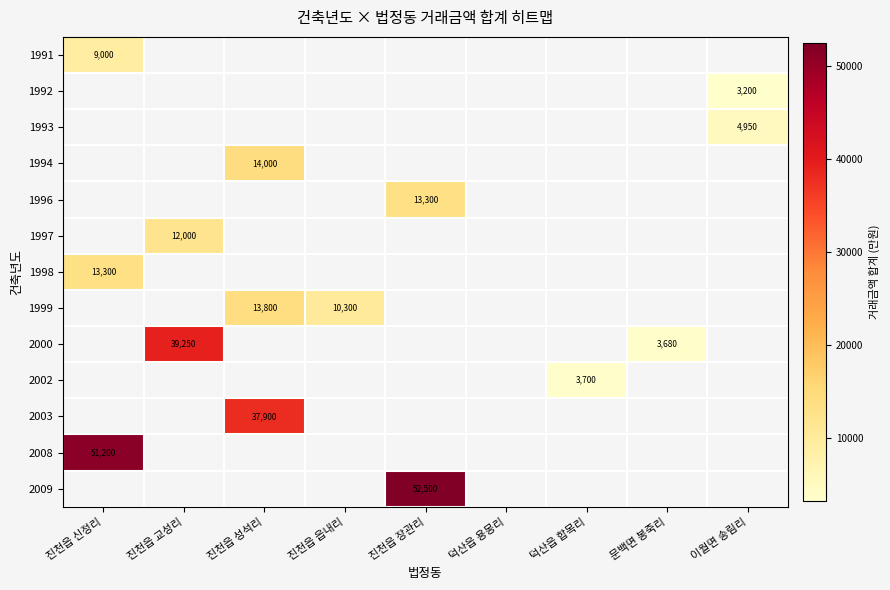

Is it true that 1999 equals 10300 at 진천읍 읍내리?

True